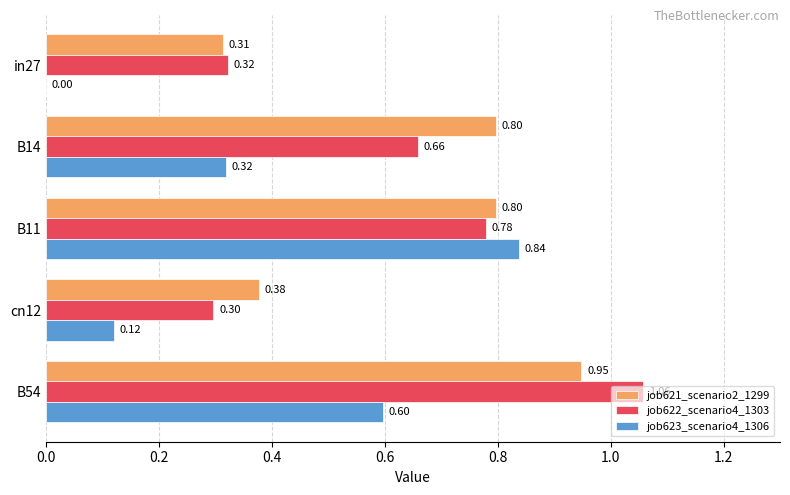

What is the sum of all job621_scenario2_1299 values?

3.2